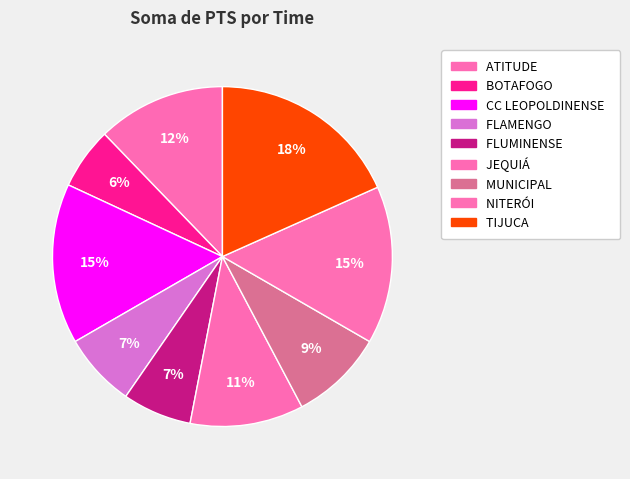

To the nearest percent, what is the difference between the NITERÓI and FLUMINENSE slice percentages?

8%